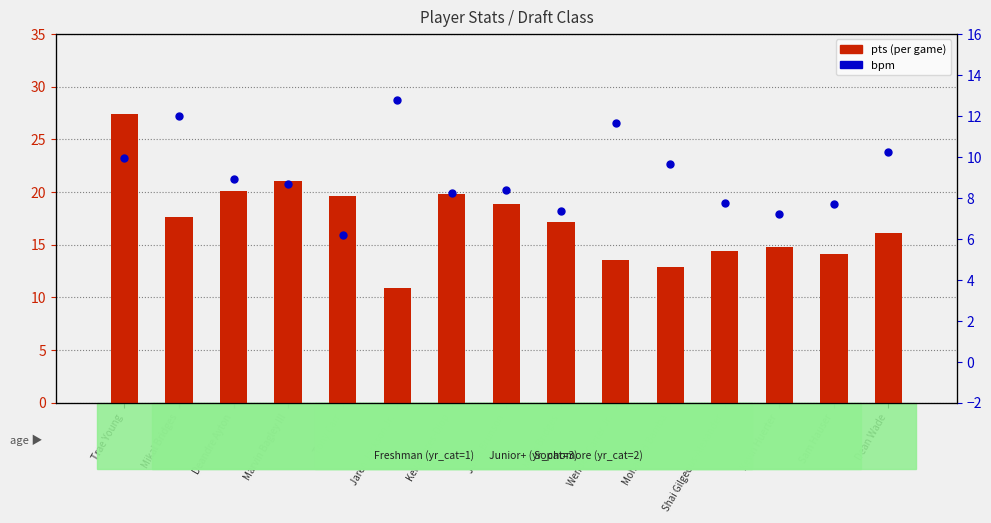

What are all the series names shown in the legend?

pts (per game), bpm